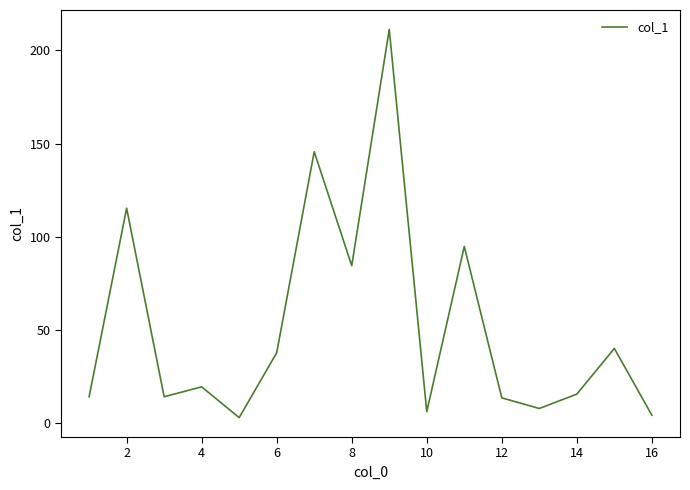

Does the chart display data point markers on the line(s)?

No